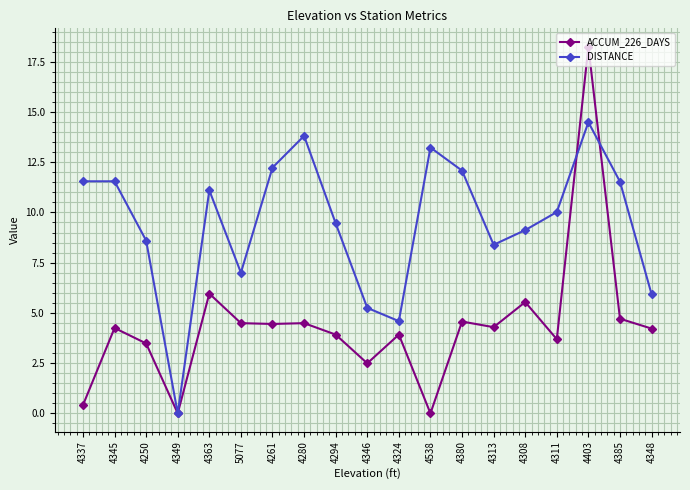

Rank the series by their average value, from highest to lowest.

DISTANCE, ACCUM_226_DAYS